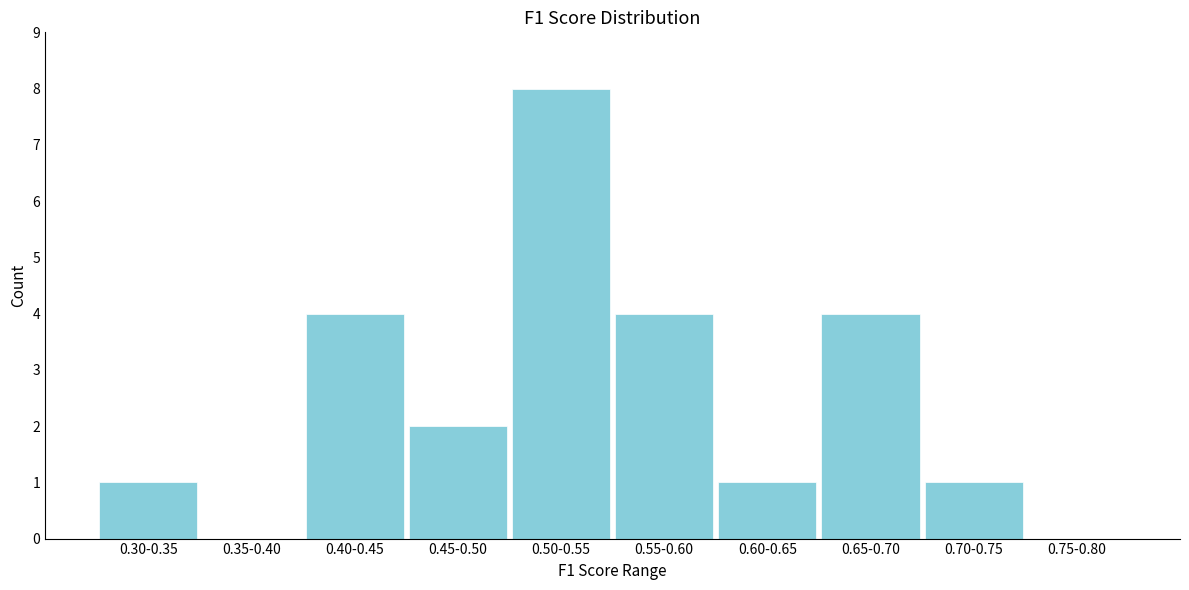

Reading left to right, extract all data points from this chart.

0.30-0.35=1	0.35-0.40=0	0.40-0.45=4	0.45-0.50=2	0.50-0.55=8	0.55-0.60=4	0.60-0.65=1	0.65-0.70=4	0.70-0.75=1	0.75-0.80=0